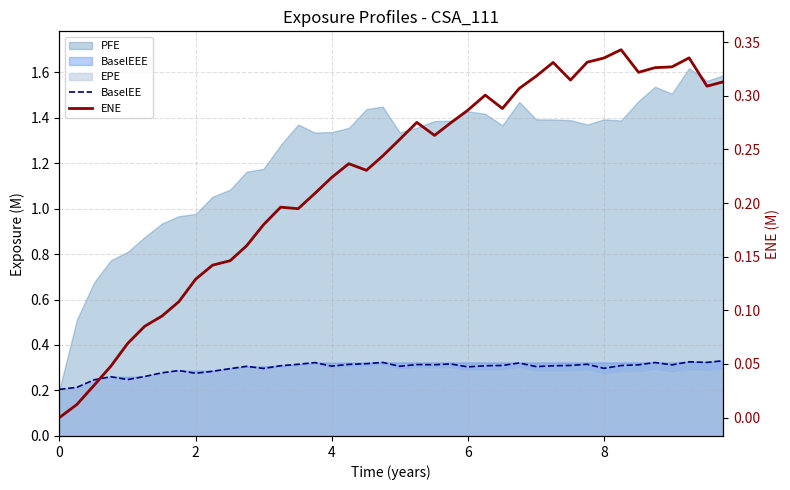

How many lines are shown in the chart?

2